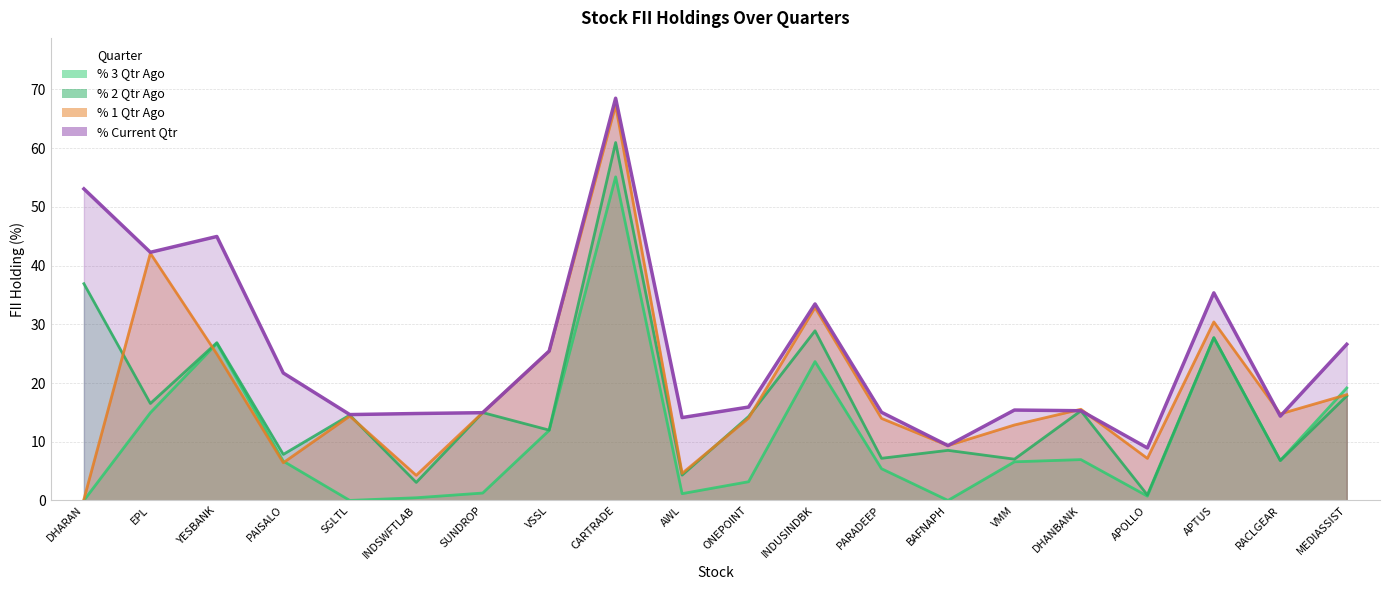

Between DHARAN and MEDIASSIST, which series saw the biggest shift?

% Current Qtr